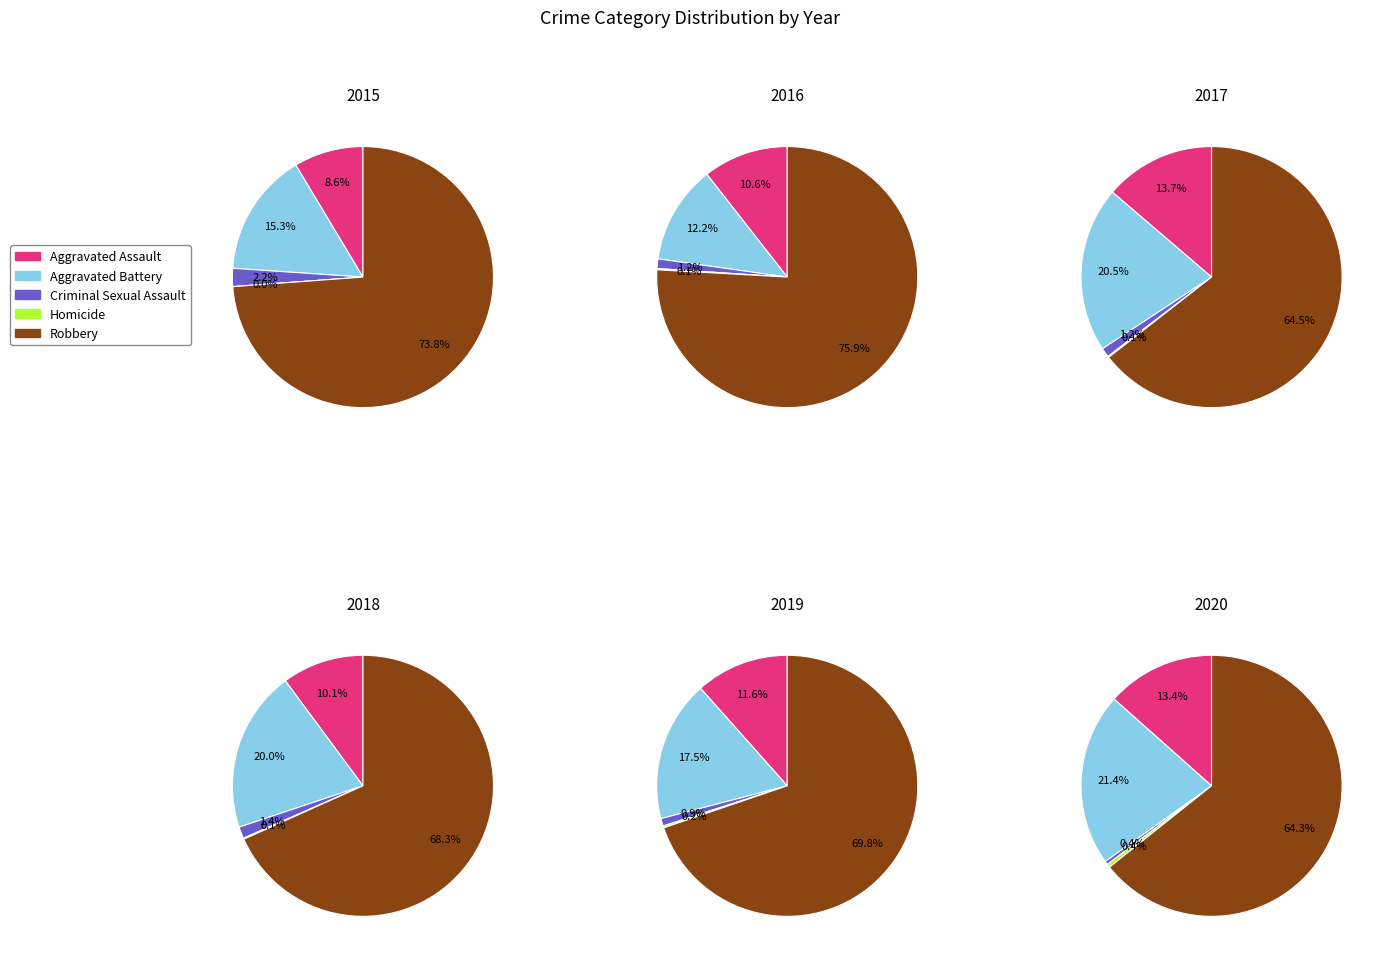

To the nearest percent, what is the combined percentage of Robbery and Aggravated Battery?

87%